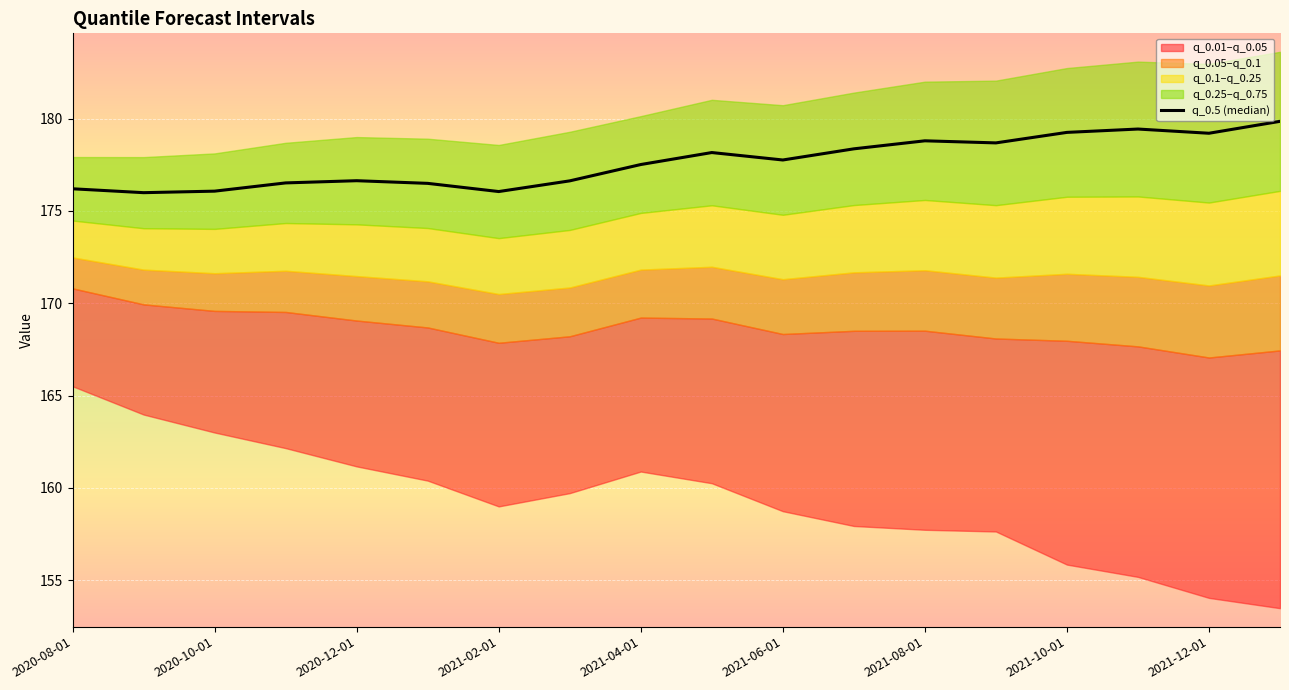

At which category does the chart reach its peak across all series?

17